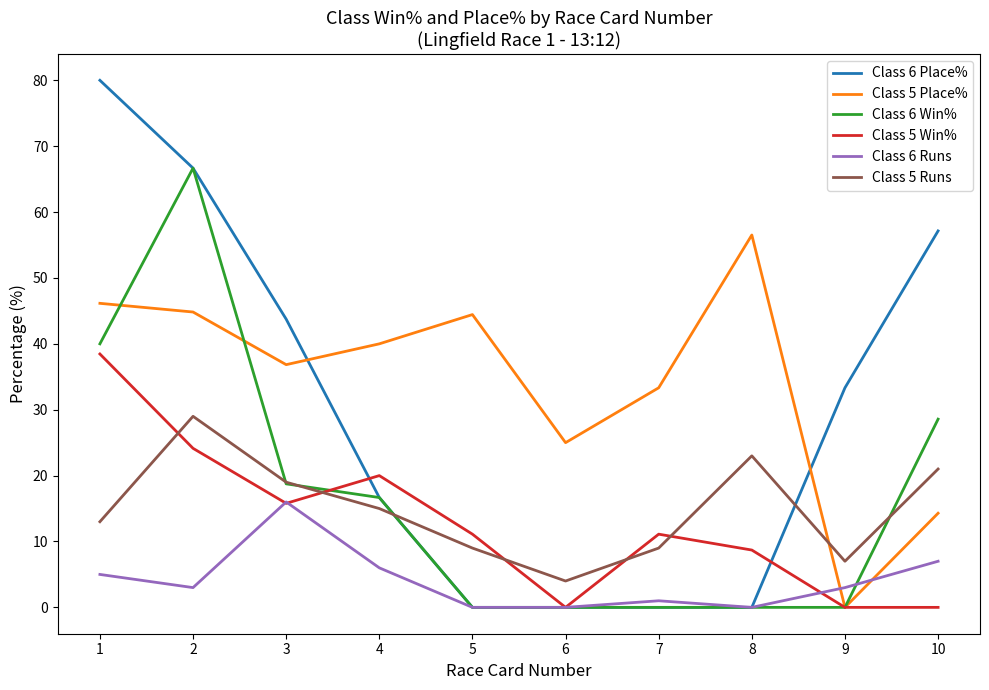

What value does the Class 6 Place% series have at 2?

66.7